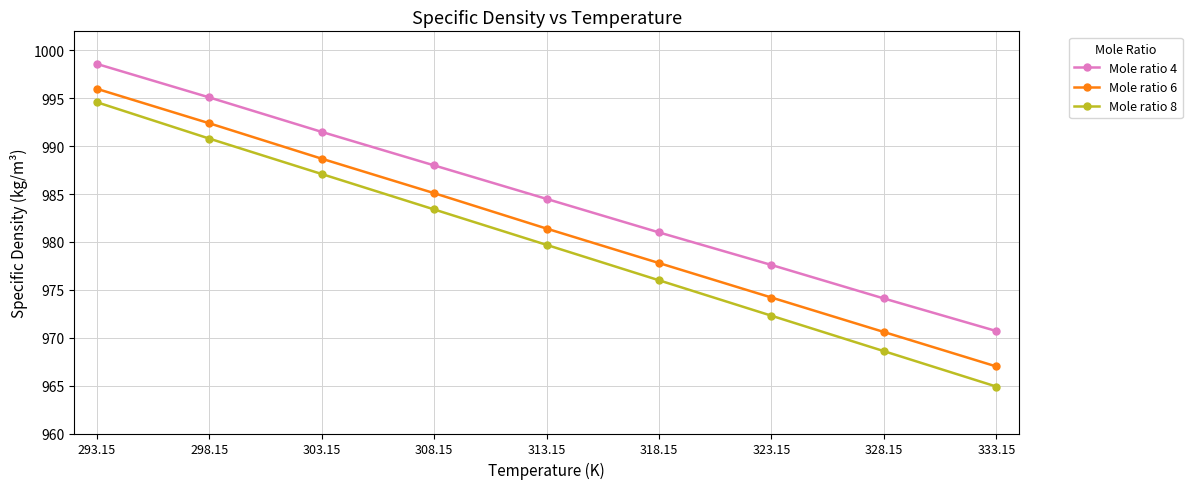

True or false: Mole ratio 8 has more than 2 interior local peaks.

False